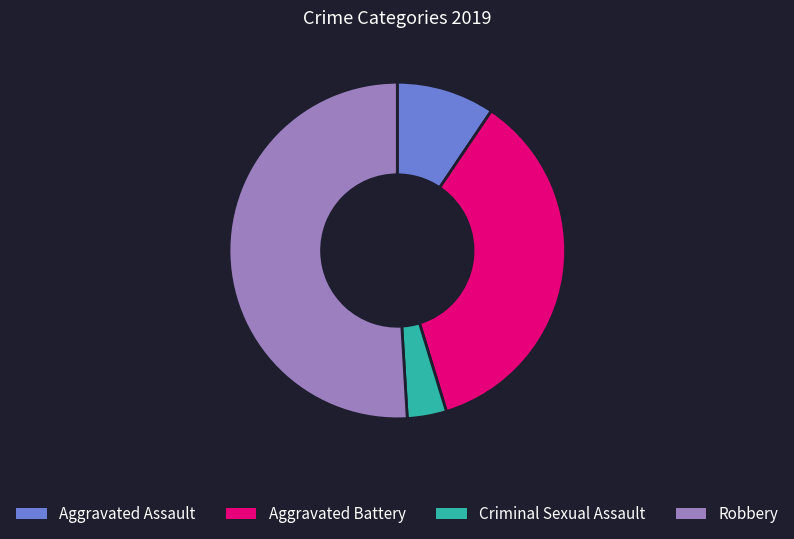

Is Robbery the majority of the pie?

Yes